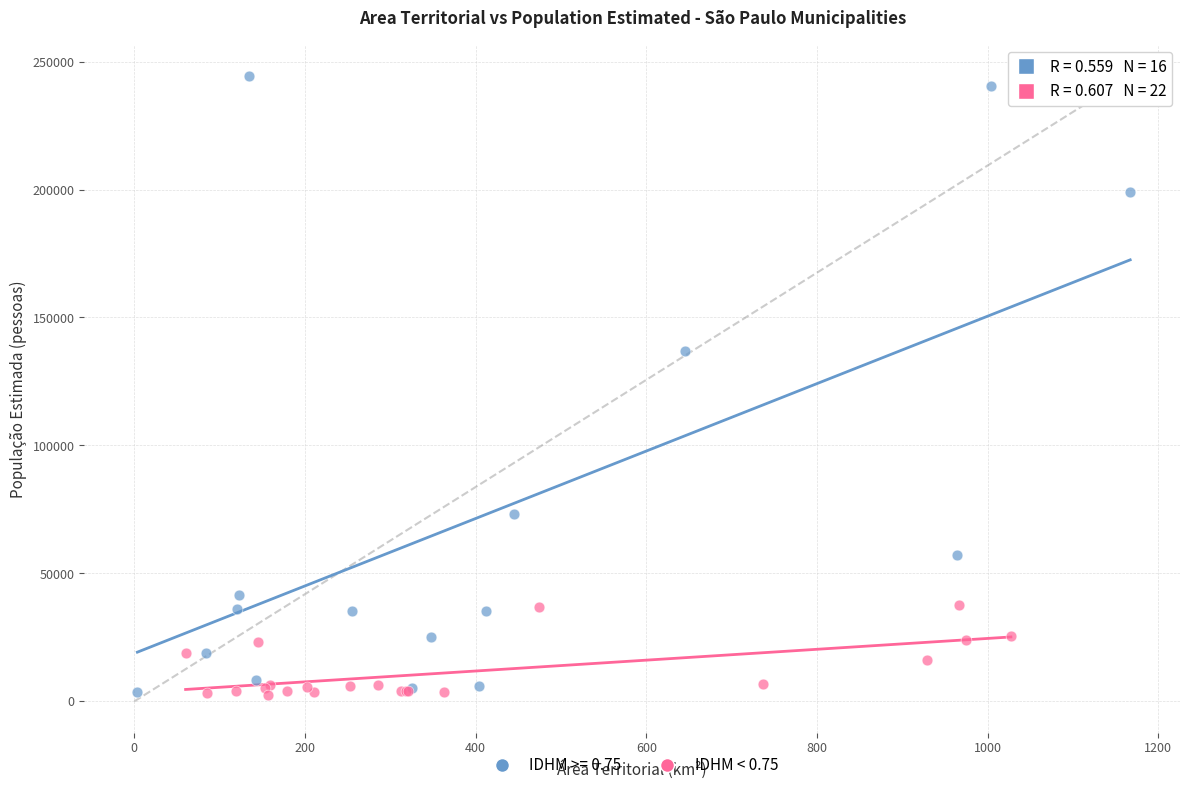

Which series contains the highest Y value?

IDHM >= 0.75